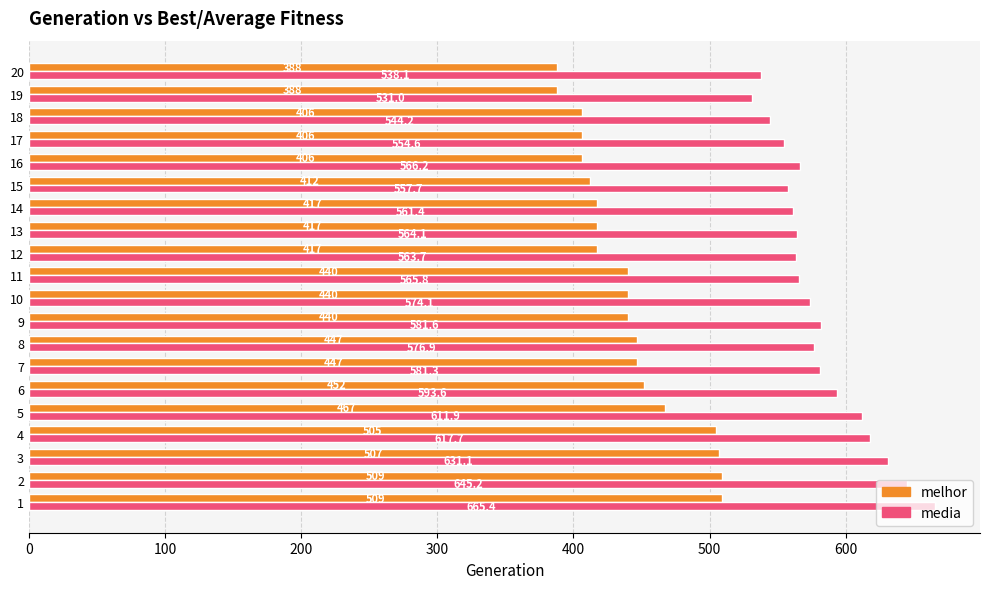

List the labels in order of media value, largest first.

1, 2, 3, 4, 5, 6, 9, 7, 8, 10, 16, 11, 13, 12, 14, 15, 17, 18, 20, 19